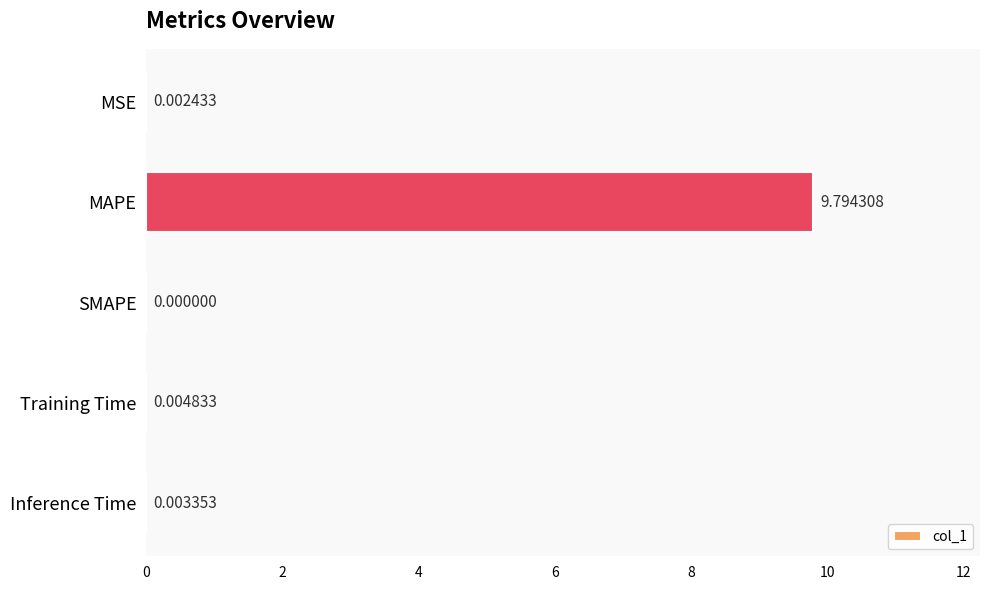

What is the maximum value shown in the chart?

9.8